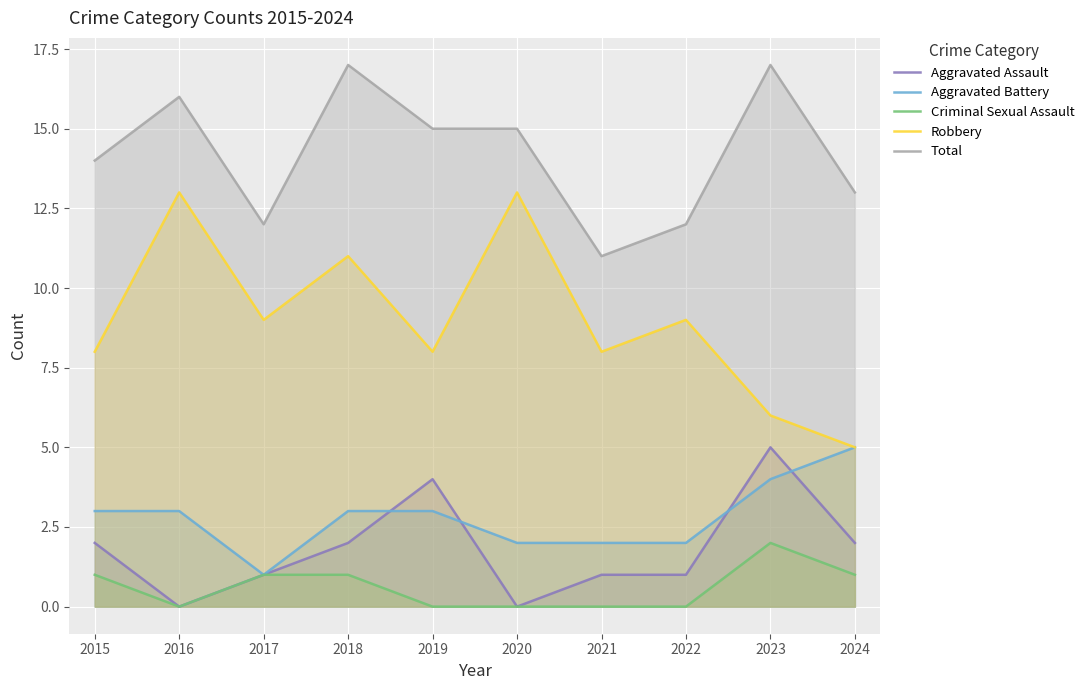

What is the difference between the maximum and second lowest values in the Aggravated Battery series?

3